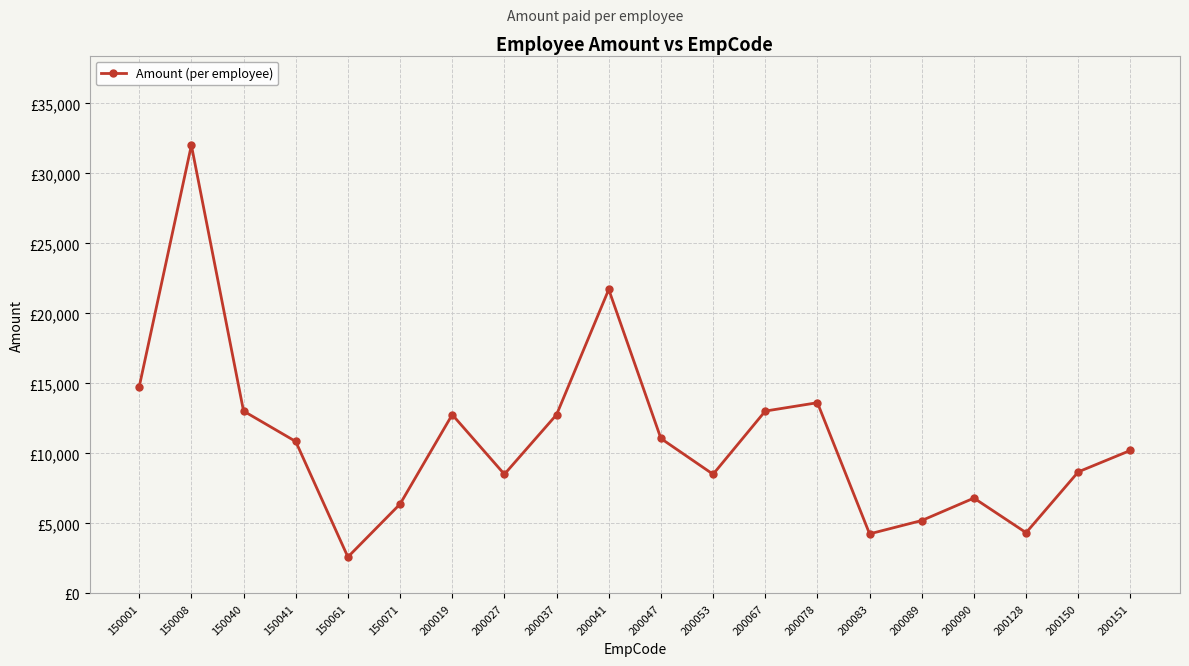

Reading left to right, extract all data points from this chart.

150001=14762	150008=32013	150040=13027	150041=10856	150061=2606	150071=6386	200019=12772	200027=8515	200037=12772	200041=21712	200047=11069	200053=8515	200067=13027	200078=13624	200083=4258	200089=5211	200090=6812	200128=4342	200150=8685	200151=10218